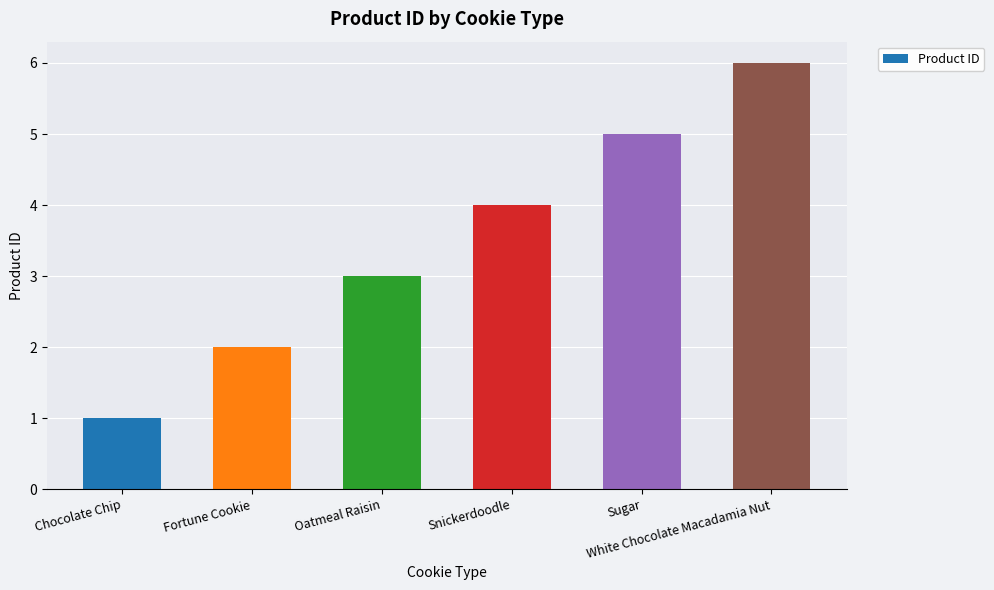

What is the maximum value shown in the chart?

6